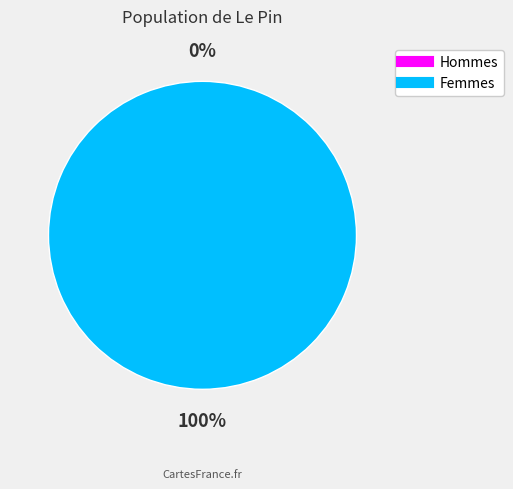

Is it true that 1447701216 is 100% of the pie?

True